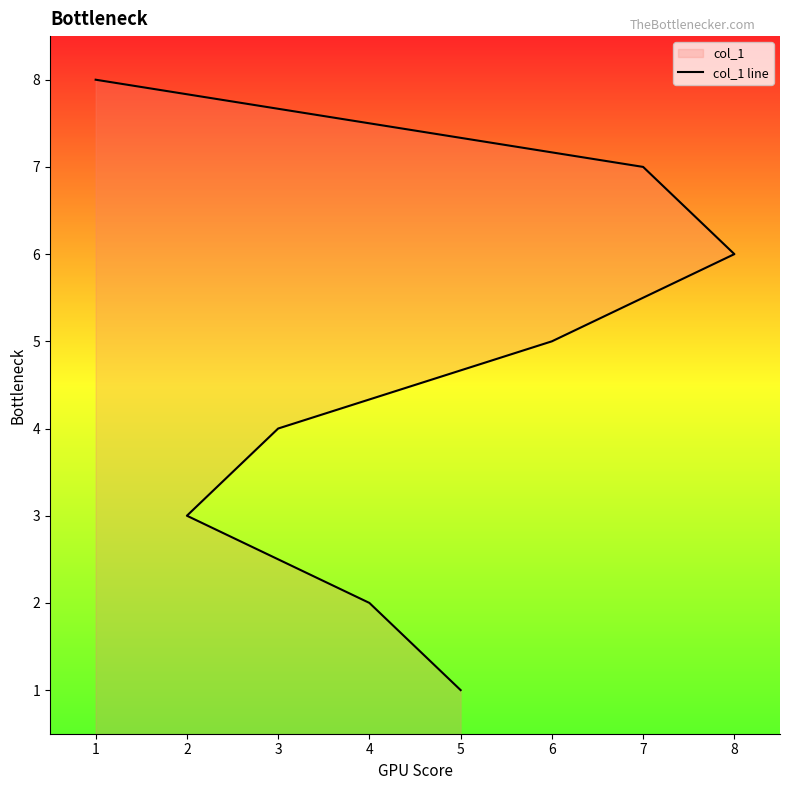

Count the values in the range 3 to 7.

5